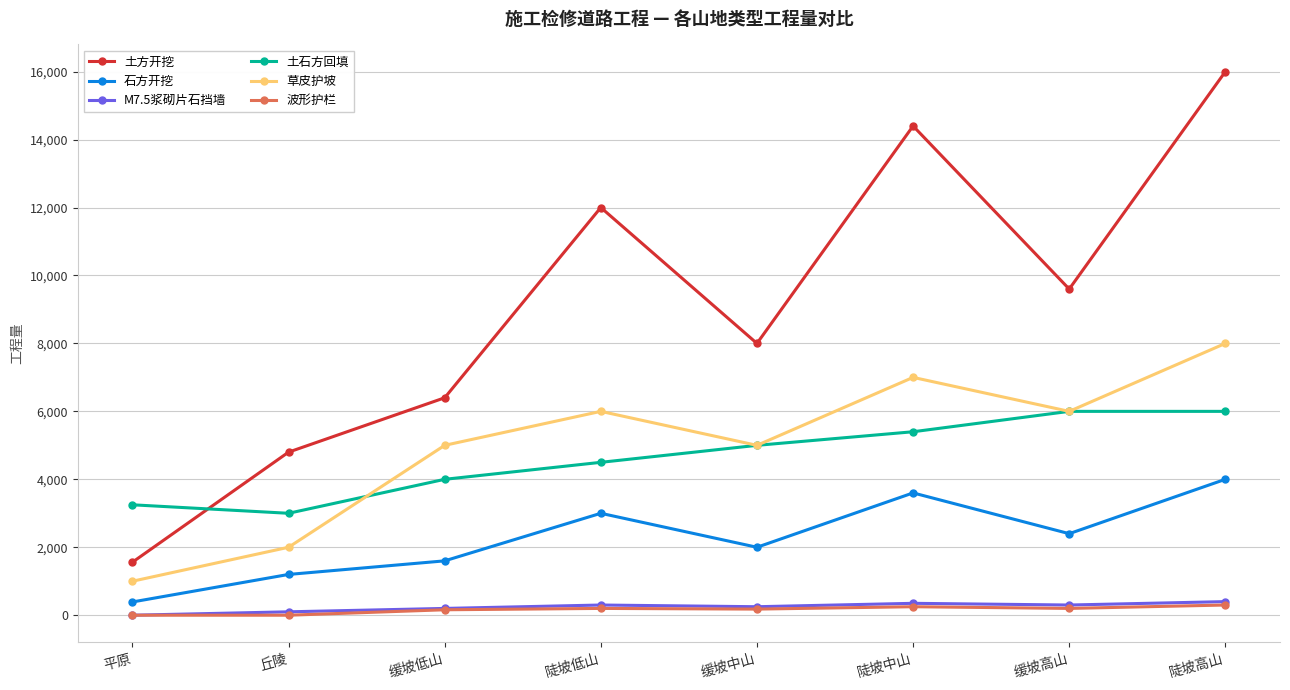

How many interior local peaks does the 草皮护坡 series have?

2